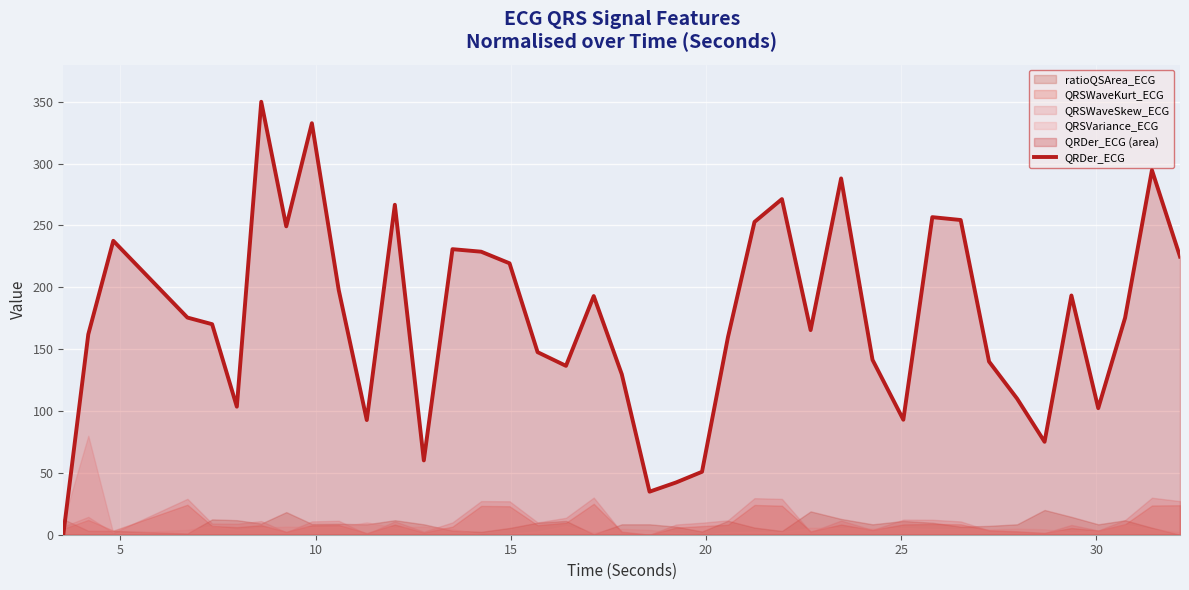

Reading left to right, list all the values displayed in this chart.

0.0	162.0	237.6	175.6	170.2	103.5	350.0	249.3	332.7	197.8	92.7	266.7	60.1	230.8	228.8	219.4	147.6	136.5	192.9	129.7	34.8	42.2	50.9	159.7	252.8	271.4	165.4	288.0	141.4	93.0	256.7	254.4	140.0	110.0	75.1	193.4	102.3	175.4	294.7	224.9